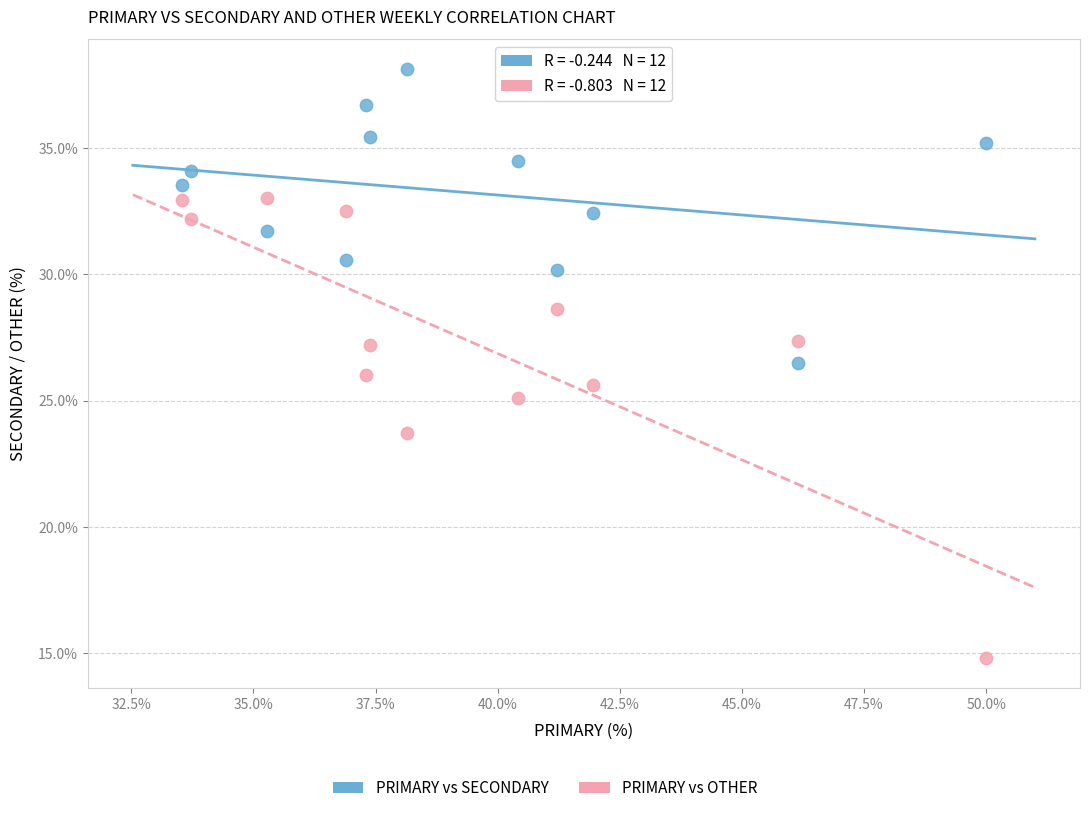

Which series has the widest spread of Y values?

PRIMARY vs OTHER